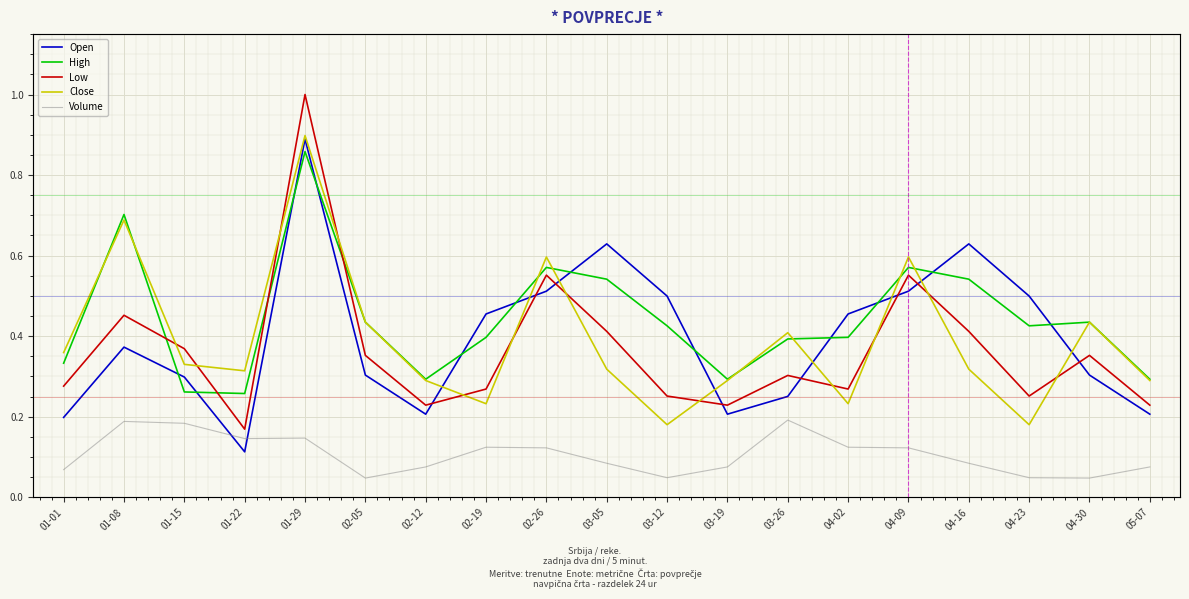

Reading left to right, what are all the values shown in this chart?

Open: 0.2	0.4	0.3	0.1	0.9	0.3	0.2	0.5	0.5	0.6	0.5	0.2	0.3	0.5	0.5	0.6	0.5	0.3	0.2
High: 0.3	0.7	0.3	0.3	0.9	0.4	0.3	0.4	0.6	0.5	0.4	0.3	0.4	0.4	0.6	0.5	0.4	0.4	0.3
Low: 0.3	0.5	0.4	0.2	1.0	0.4	0.2	0.3	0.6	0.4	0.3	0.2	0.3	0.3	0.6	0.4	0.3	0.4	0.2
Close: 0.4	0.7	0.3	0.3	0.9	0.4	0.3	0.2	0.6	0.3	0.2	0.3	0.4	0.2	0.6	0.3	0.2	0.4	0.3
Volume: 0.2	0.5	0.5	0.4	0.4	0.1	0.2	0.3	0.3	0.2	0.1	0.2	0.5	0.3	0.3	0.2	0.1	0.1	0.2